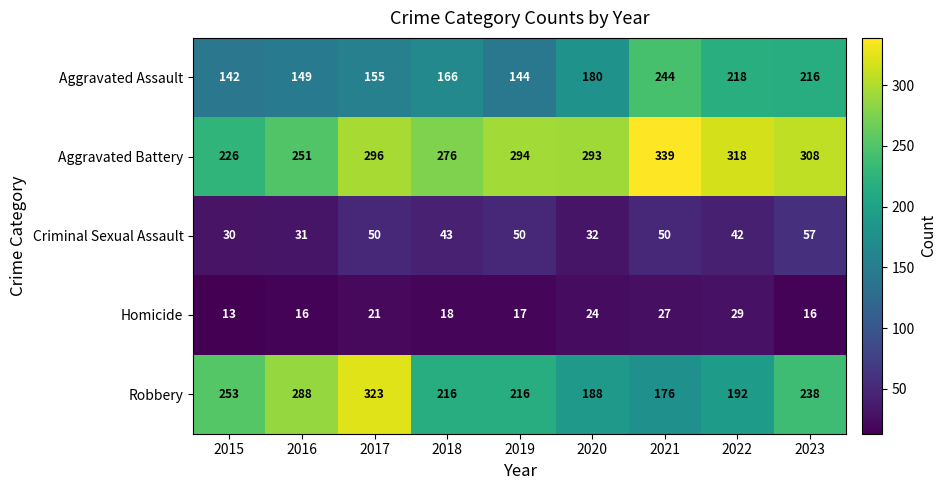

The value of Criminal Sexual Assault at 2020 is 52. True or false?

False